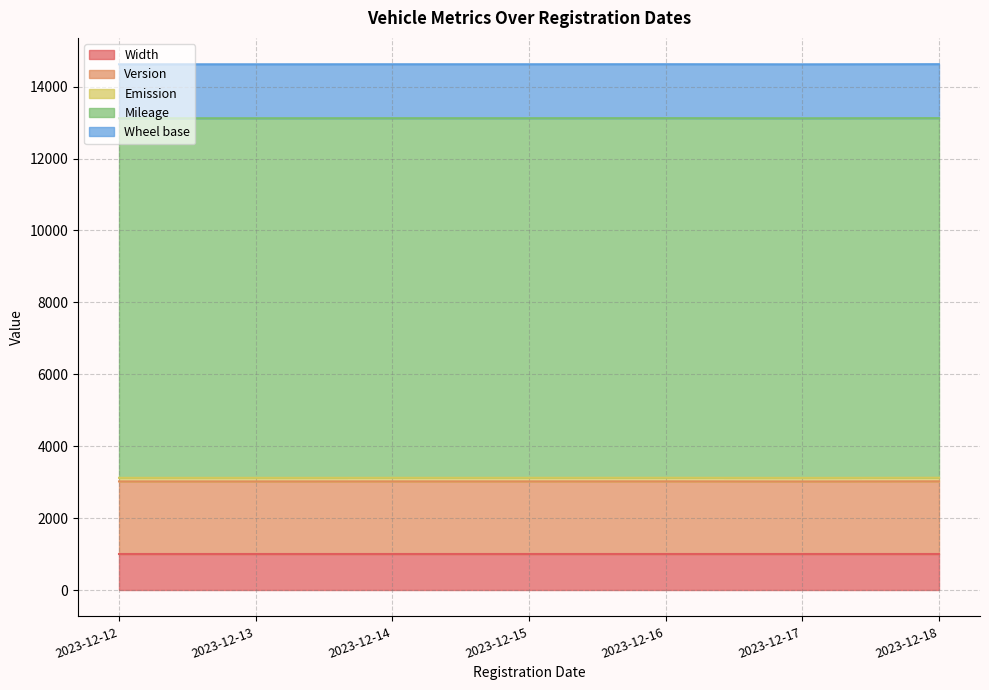

True or false: Emission and Mileage intersect in this chart.

False